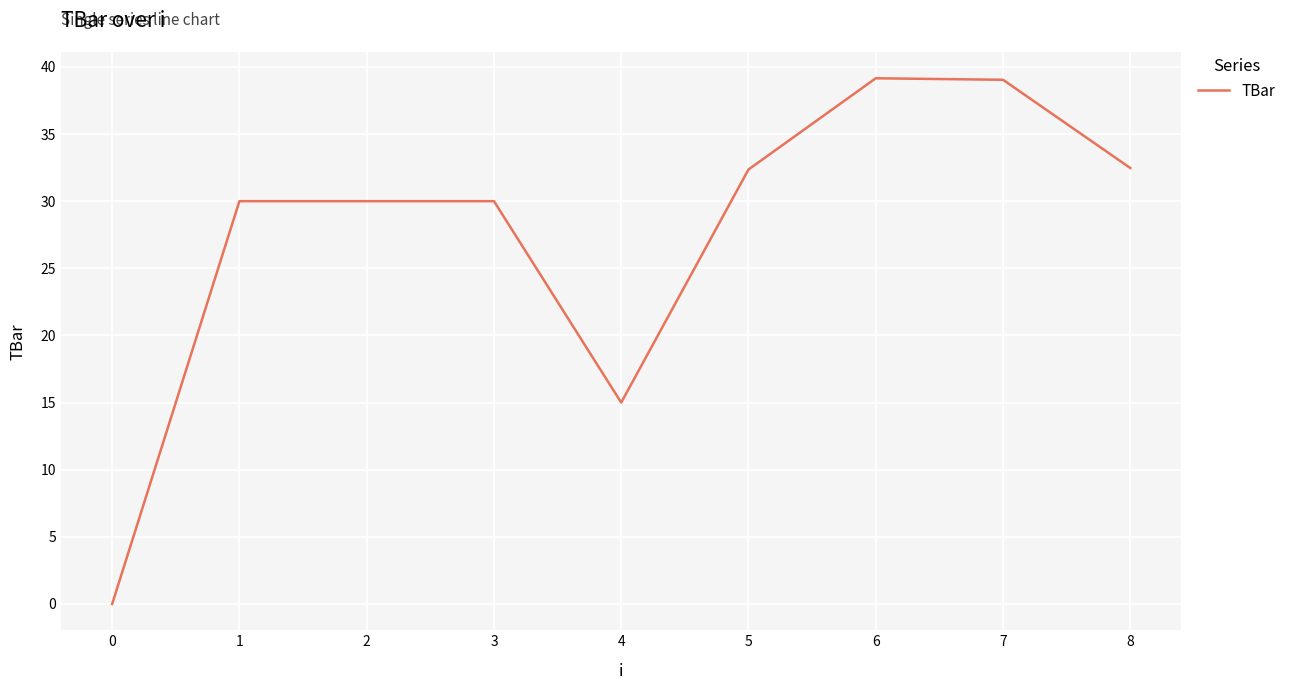

Where is the data nearest to the value 19?

4